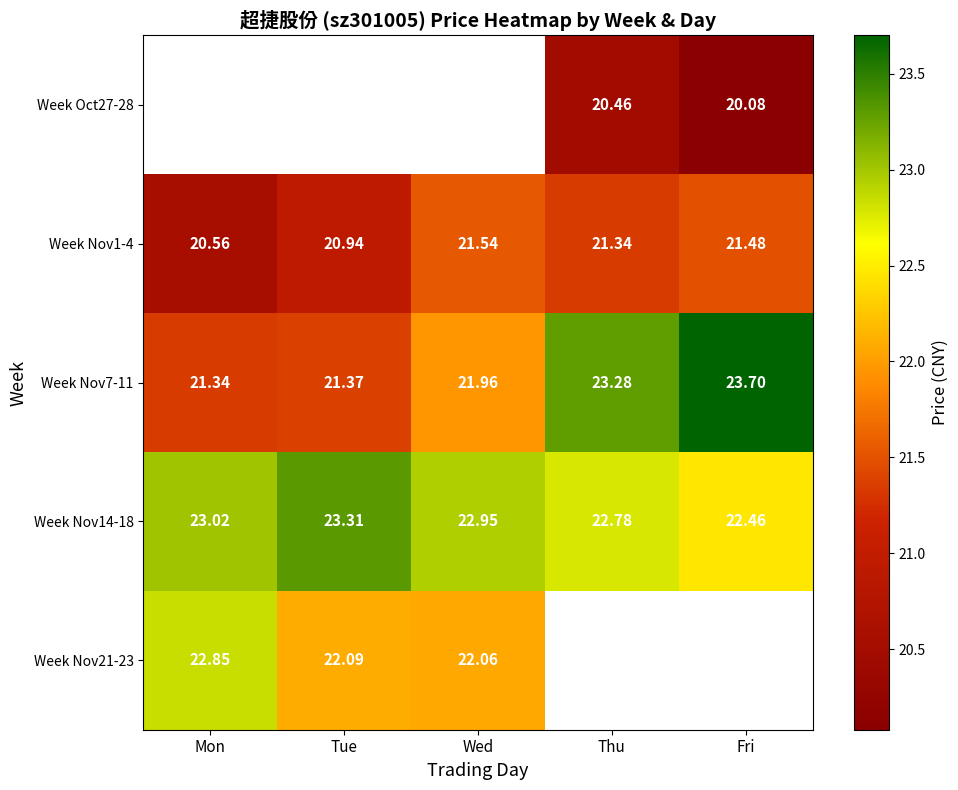

The value of Week Nov14-18 at Tue is 40.2. True or false?

False